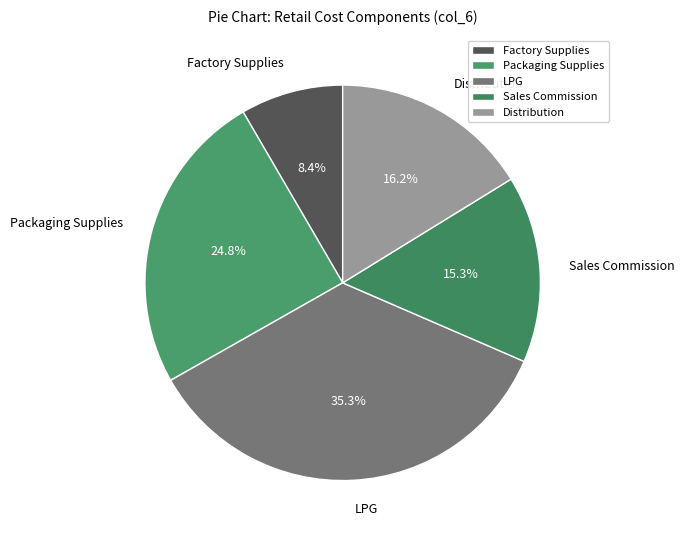

Which slice is the smallest?

Factory Supplies